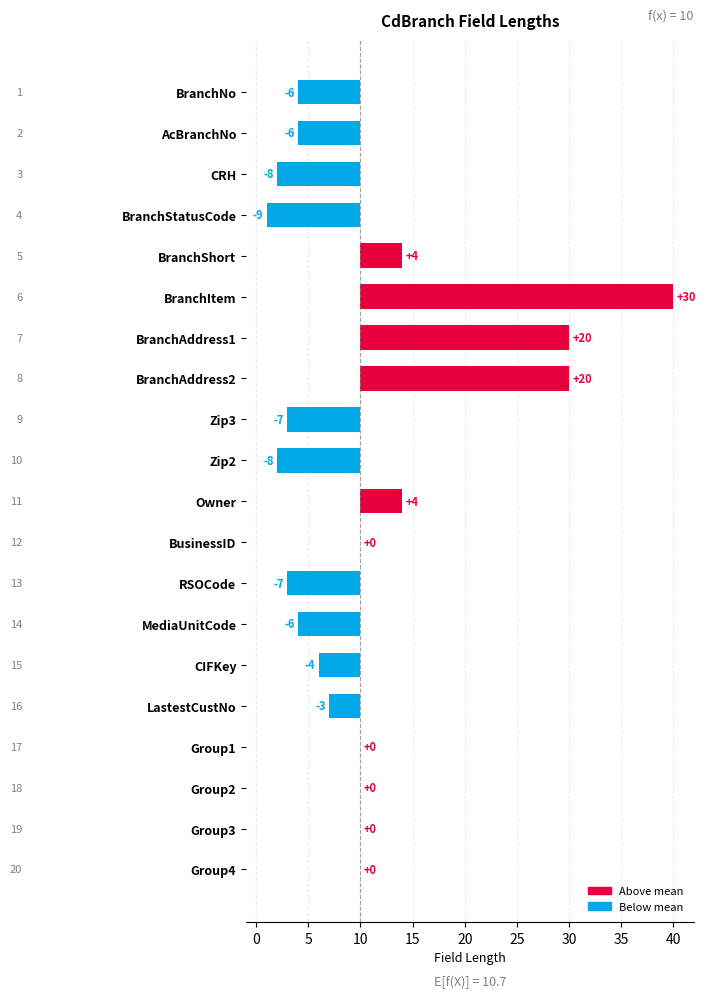

The value at BranchStatusCode is -9. True or false?

True